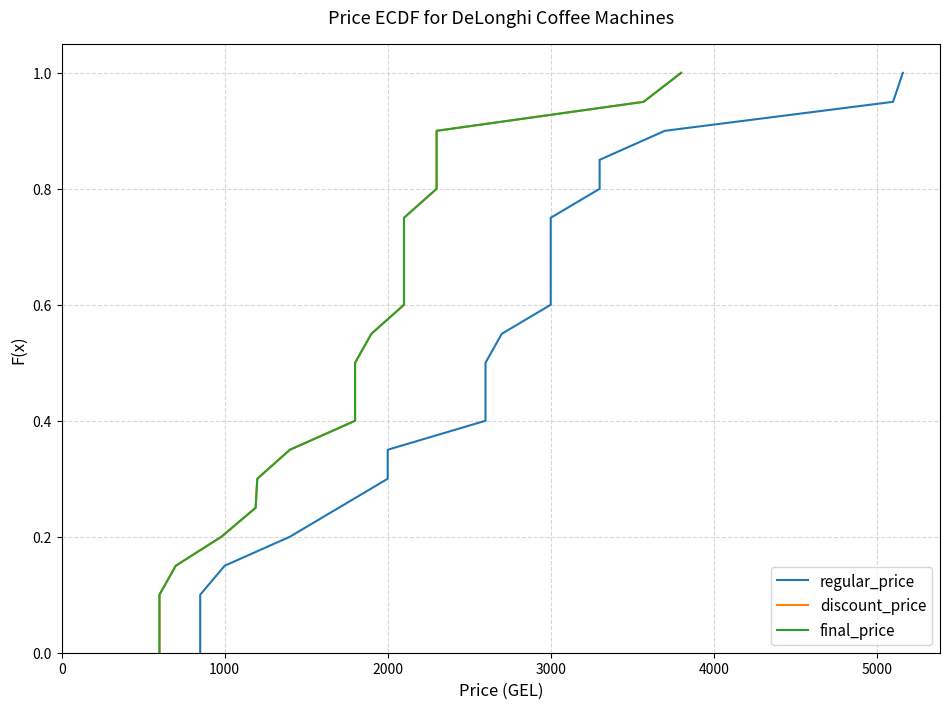

The value of final_price at 20 is 1.3. True or false?

False